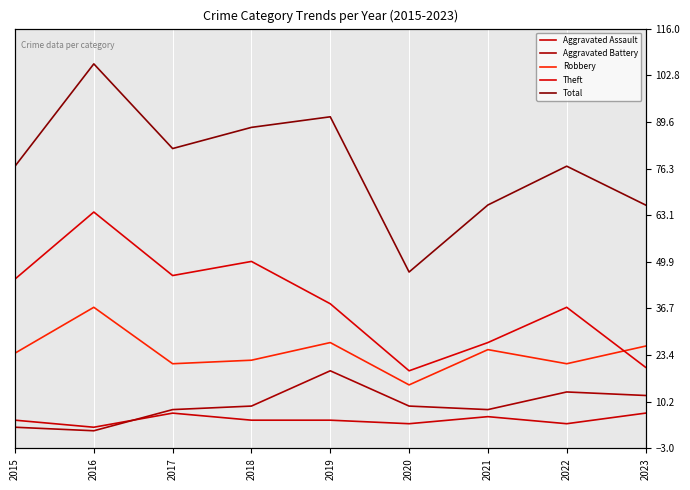

Rank the series by their maximum value, from lowest to highest.

Aggravated Assault, Aggravated Battery, Robbery, Theft, Total